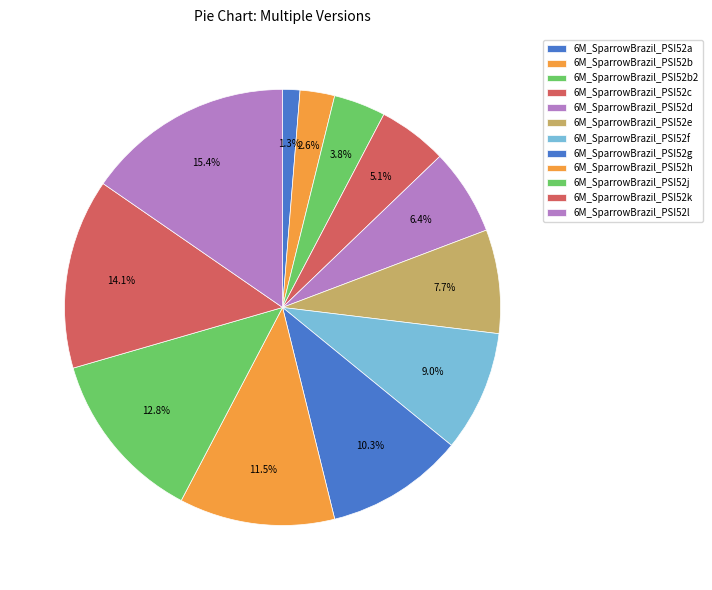

Is there any slice that represents more than half of the pie?

No